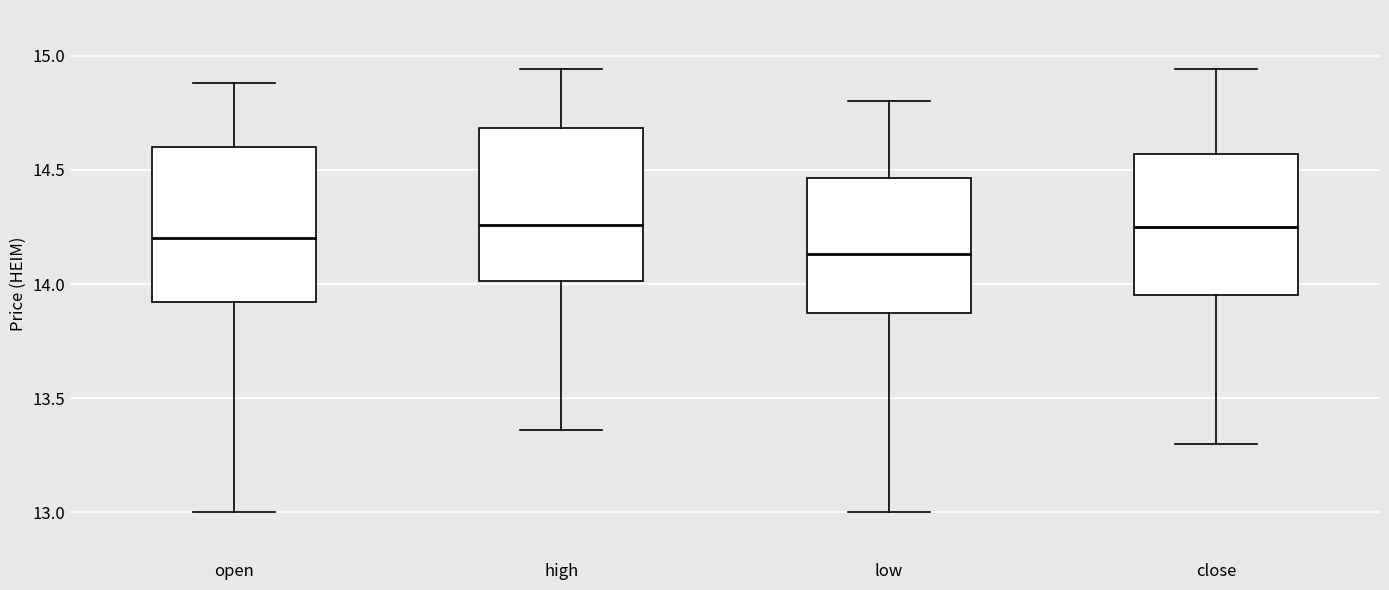

Which box's median line is the lowest?

low